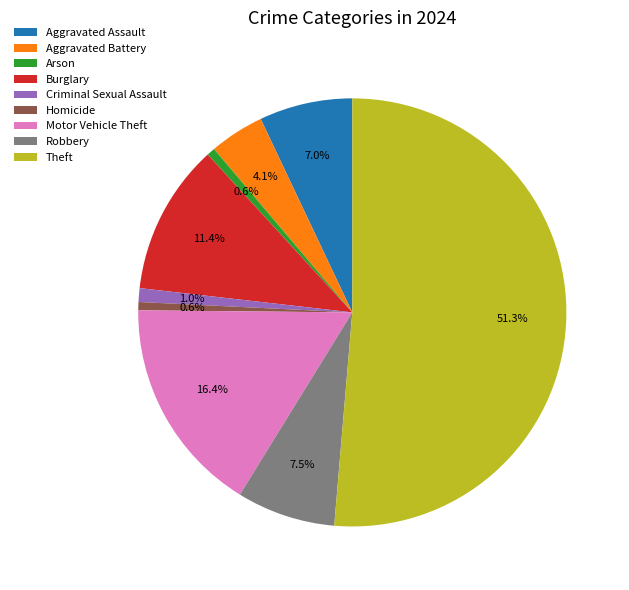

Does Theft account for over 50% of the chart?

Yes